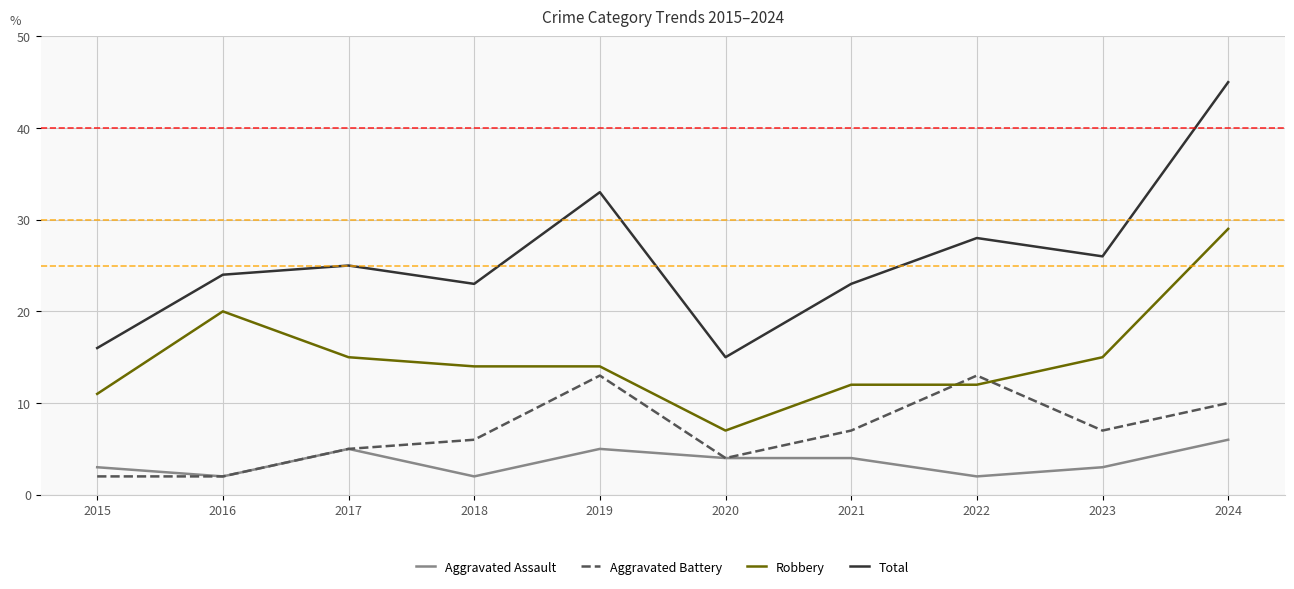

What is the difference between the Aggravated Assault values at 2017 and 2023?

2